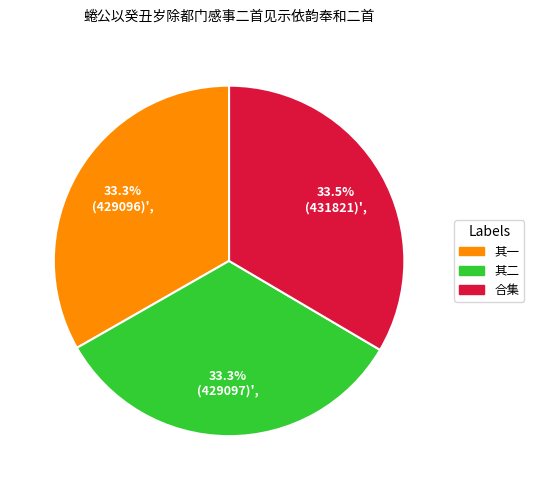

Does any single category account for the majority?

No